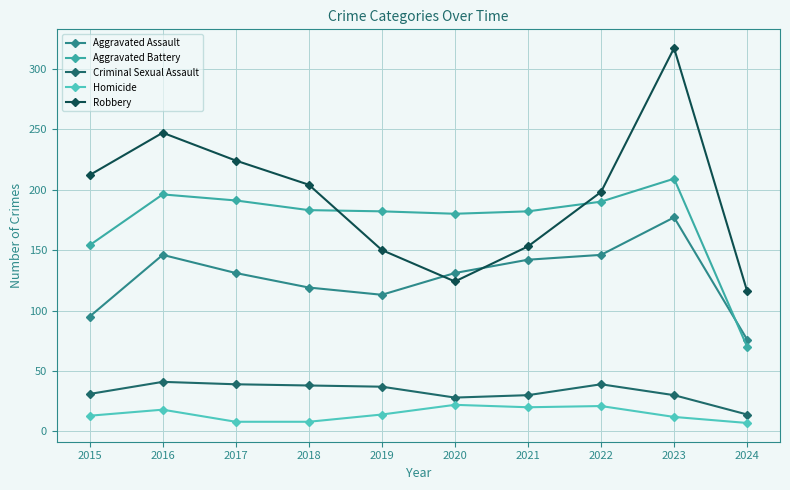

At which label does Aggravated Battery reach its minimum?

2024